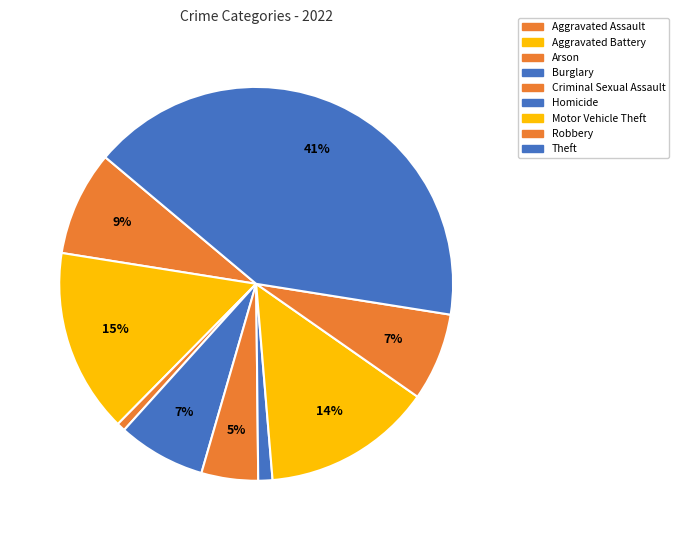

What percentage is the Motor Vehicle Theft slice, to the nearest percent?

14%